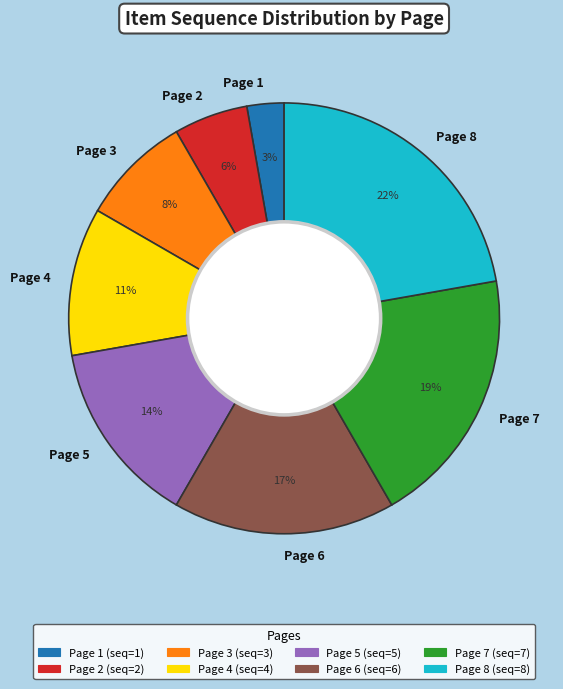

Count the number of slices in the pie.

8